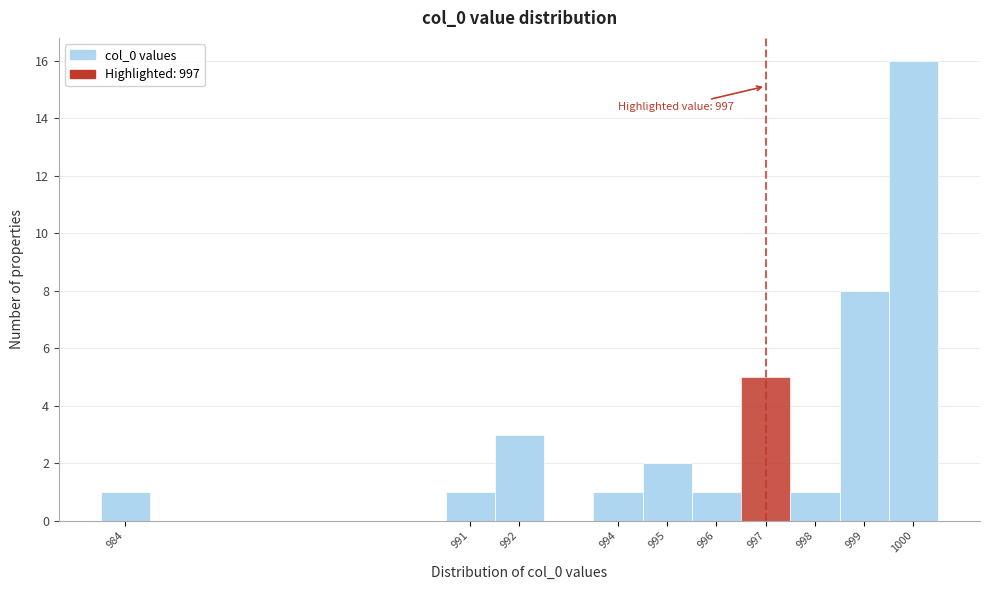

Over which range of the x-axis is the bar tallest?

999.5 to 1000.5